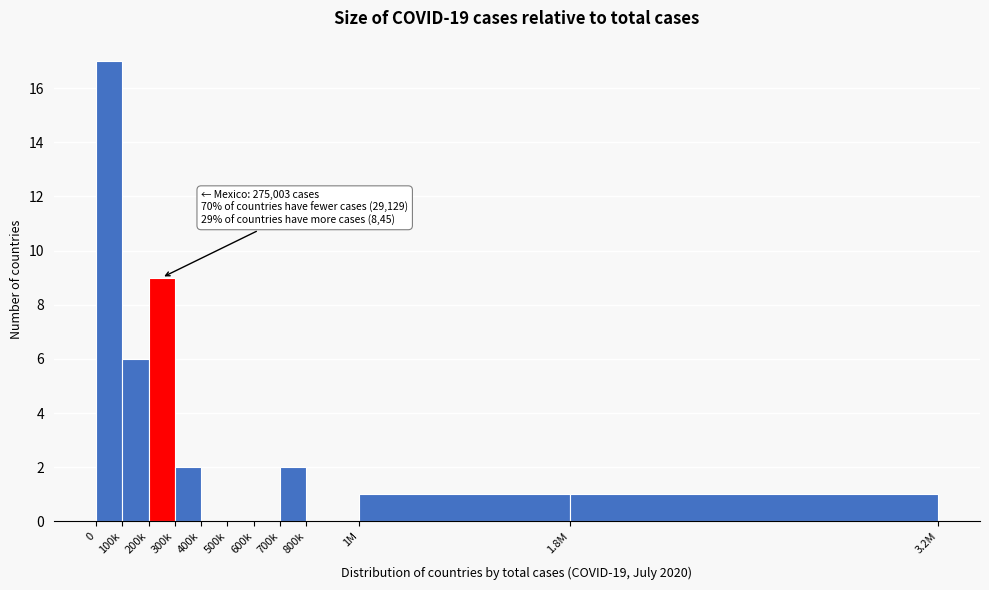

Reading left to right, transcribe all the data shown in this chart.

0=17	100k=6	200k=9	300k=2	400k=0	500k=0	600k=0	700k=2	800k=0	1M=1	1.8M=1